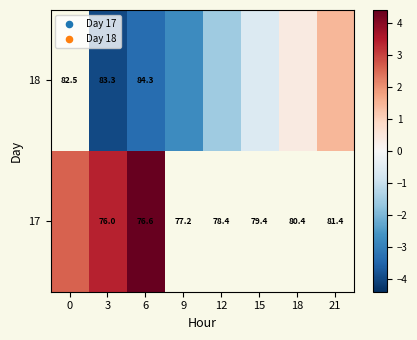

List the series in order of their peak value, highest first.

18, 17